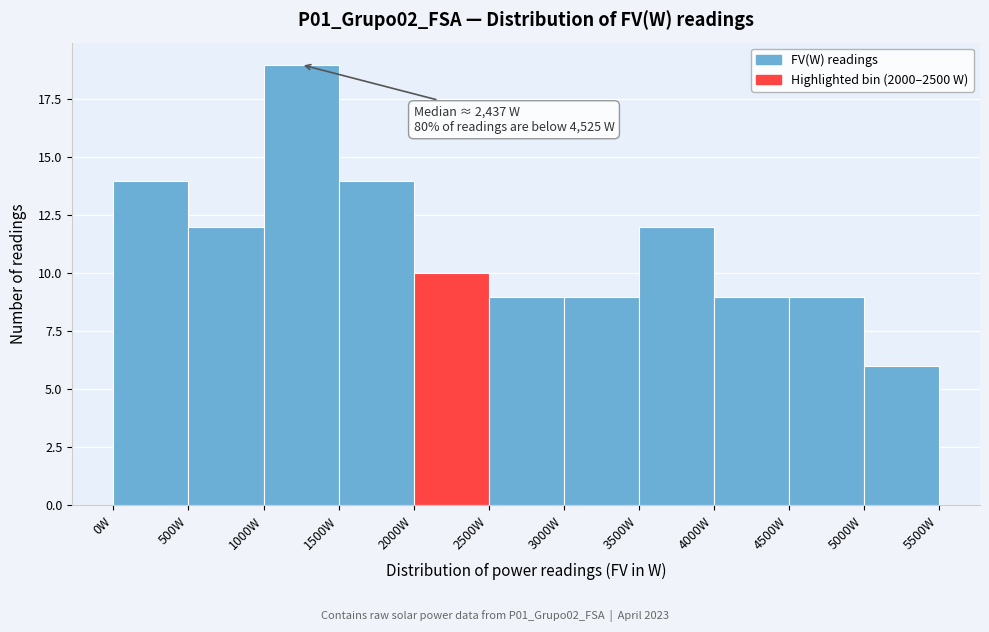

Over which range of the x-axis is the bar tallest?

1000 to 1500